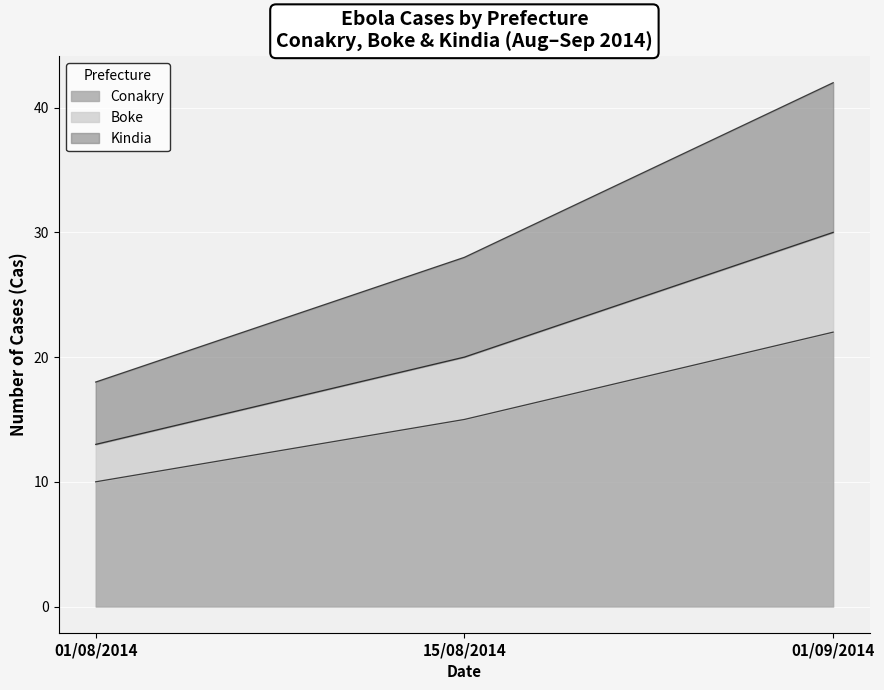

List the labels in order of Conakry value, largest first.

01/09/2014, 15/08/2014, 01/08/2014